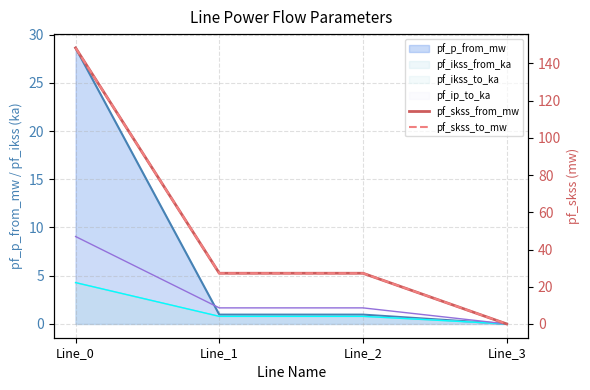

Where is pf_skss_to_mw nearest to the value 74?

Line_1